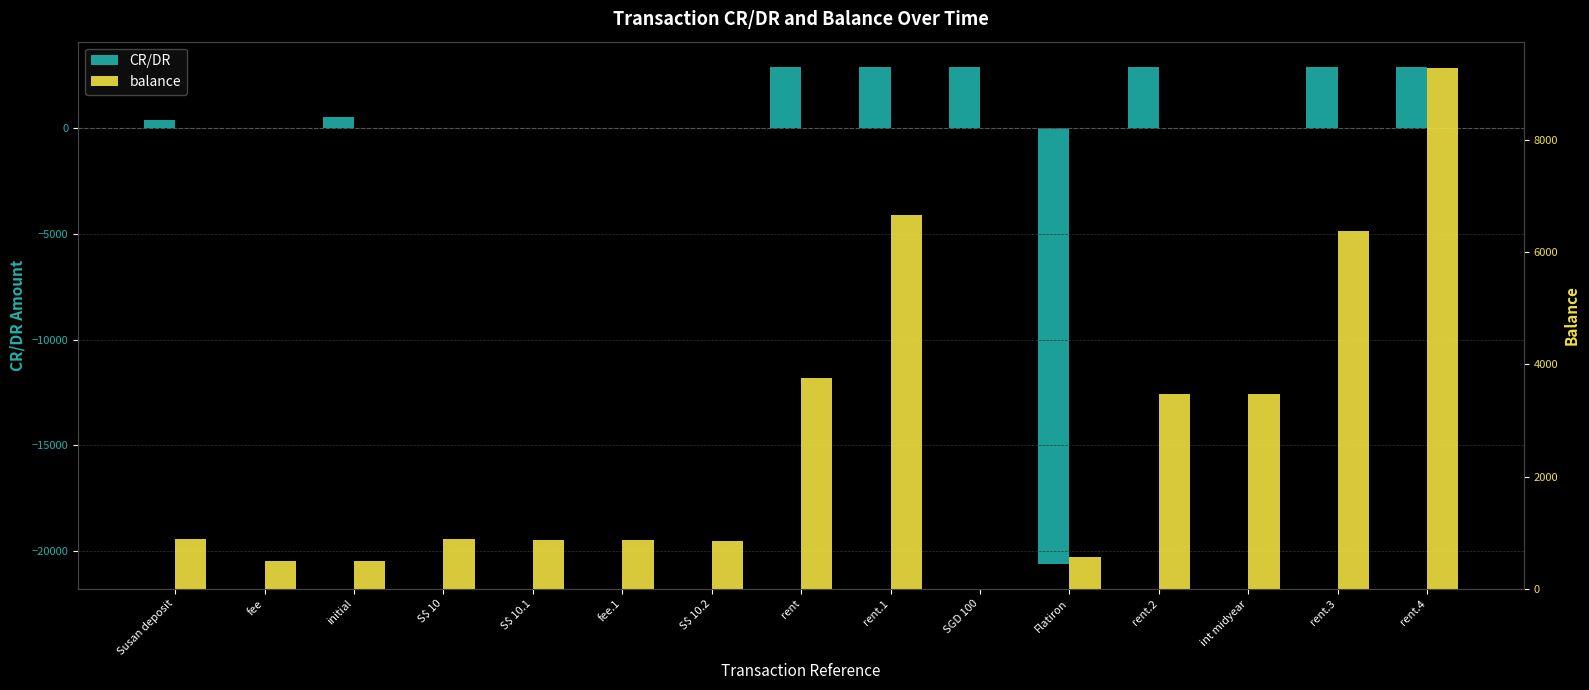

What is the total value across all series at int midyear?

3494.0